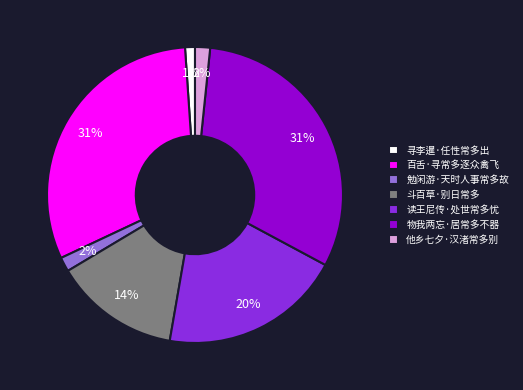

Between 读王尼传·处世常多忧 and 物我两忘·居常多不器, which is larger?

物我两忘·居常多不器